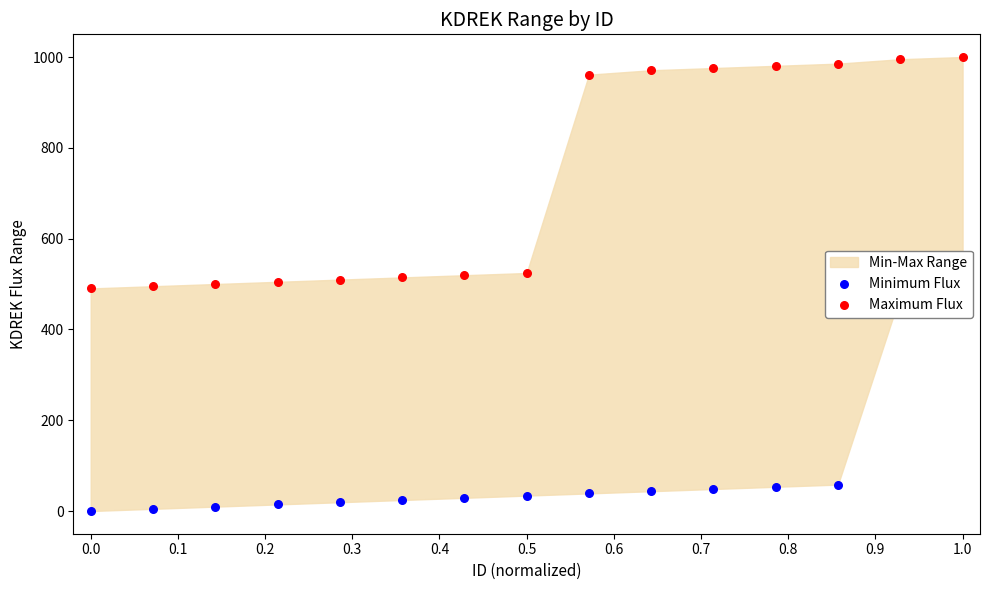

What is the total value across all series at 0.2?

509.7